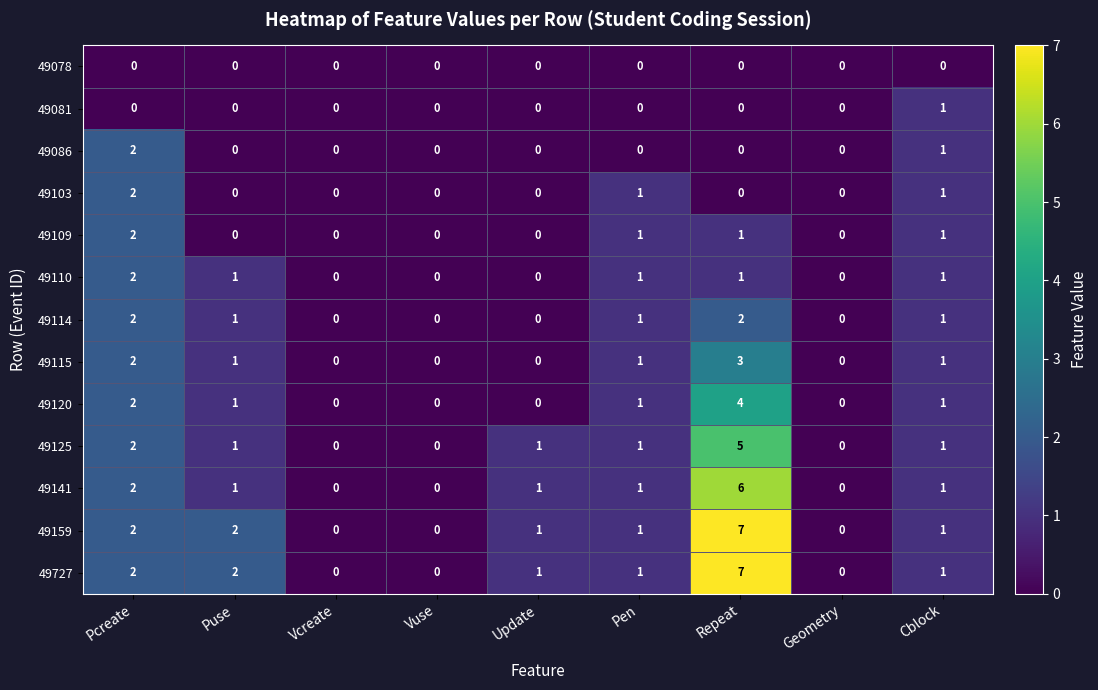

What is the spread (max minus min) of values at Update?

1